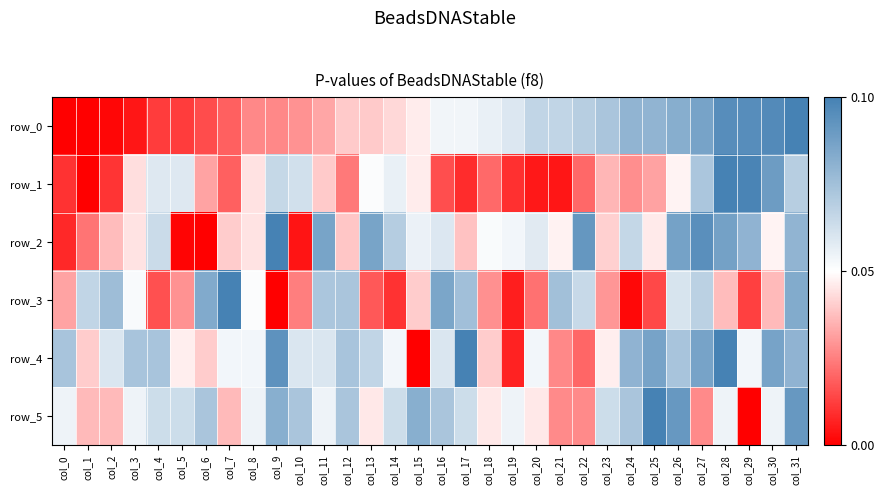

True or false: row_2 has a value of 0.0 at col_30.

True